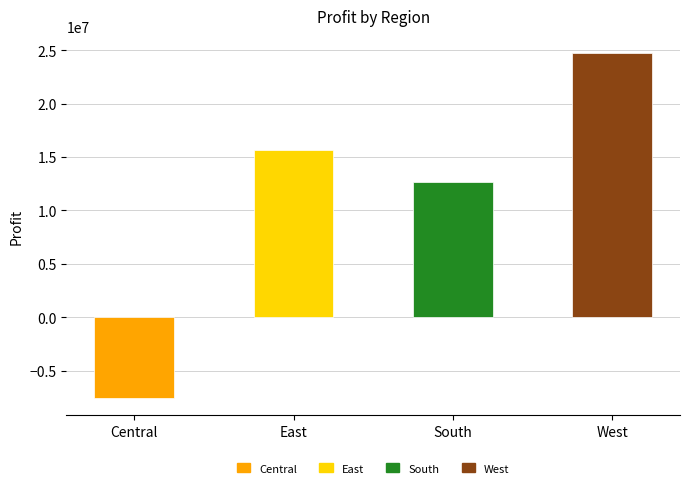

Are the bars grouped side by side (vs. stacked)?

No